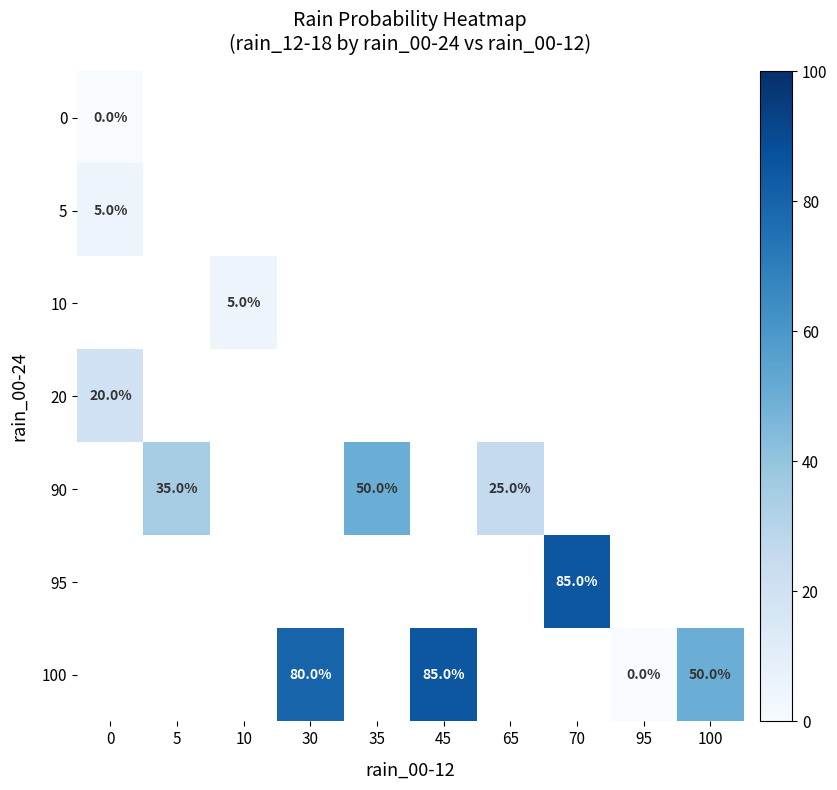

True or false: 10 has a value of 8 at 10.

False